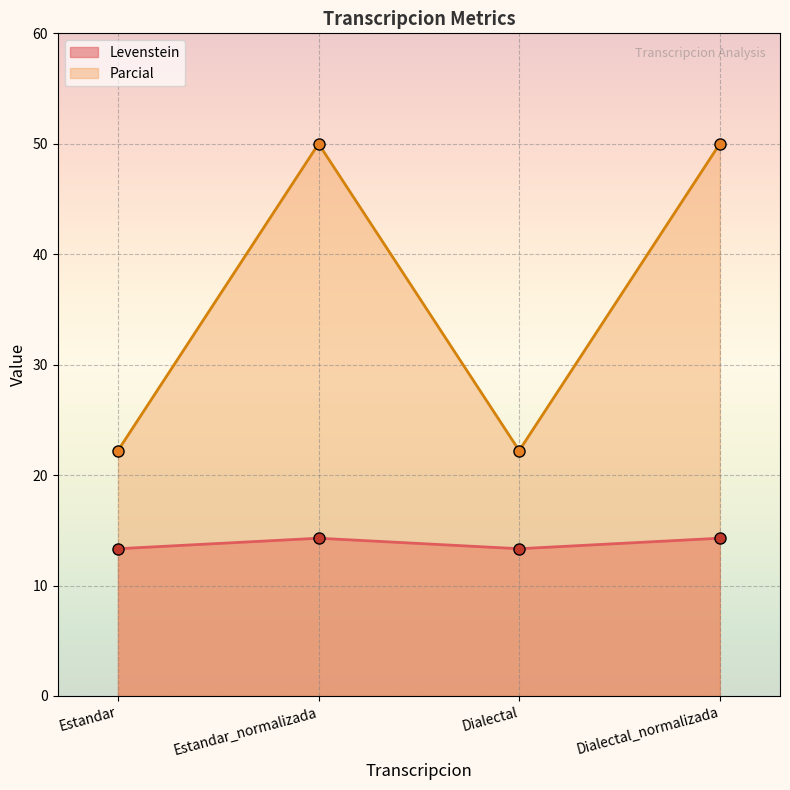

At how many categories does at least one series exceed 42?

2